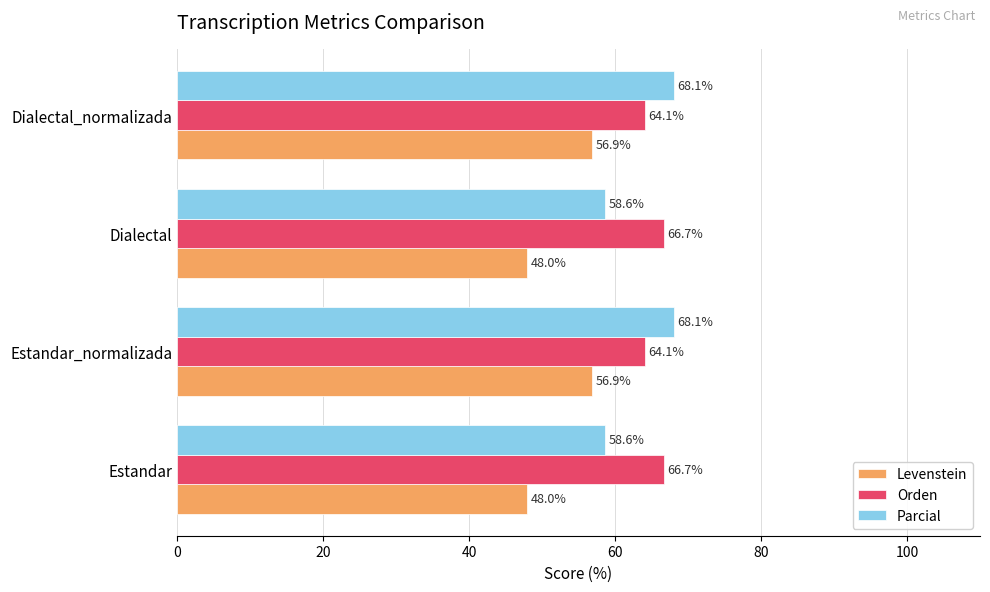

What is the difference between the second highest and minimum values in the Parcial series?

9.5